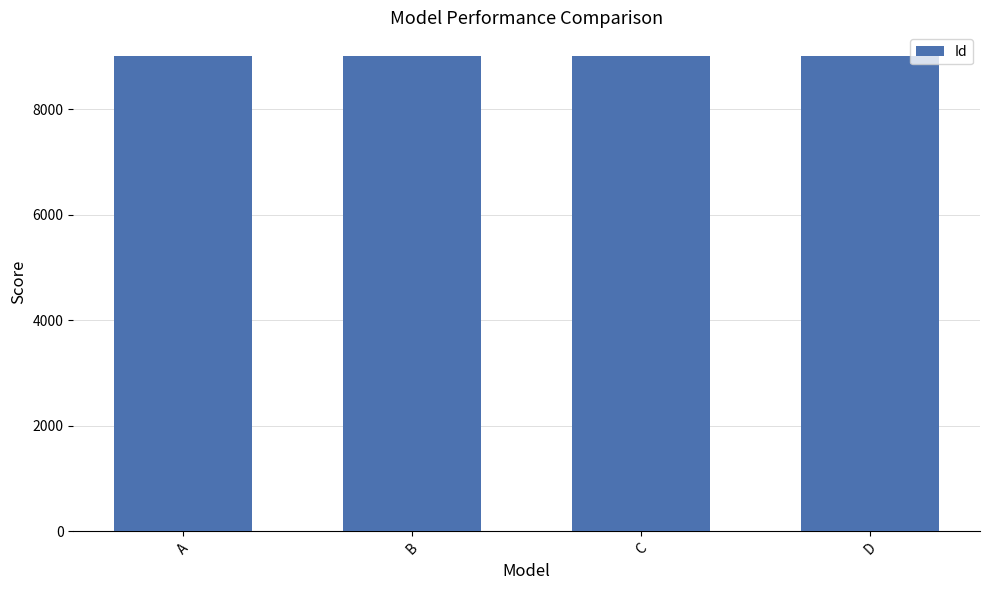

What is the ratio of the value at A to the value at D?

1.0